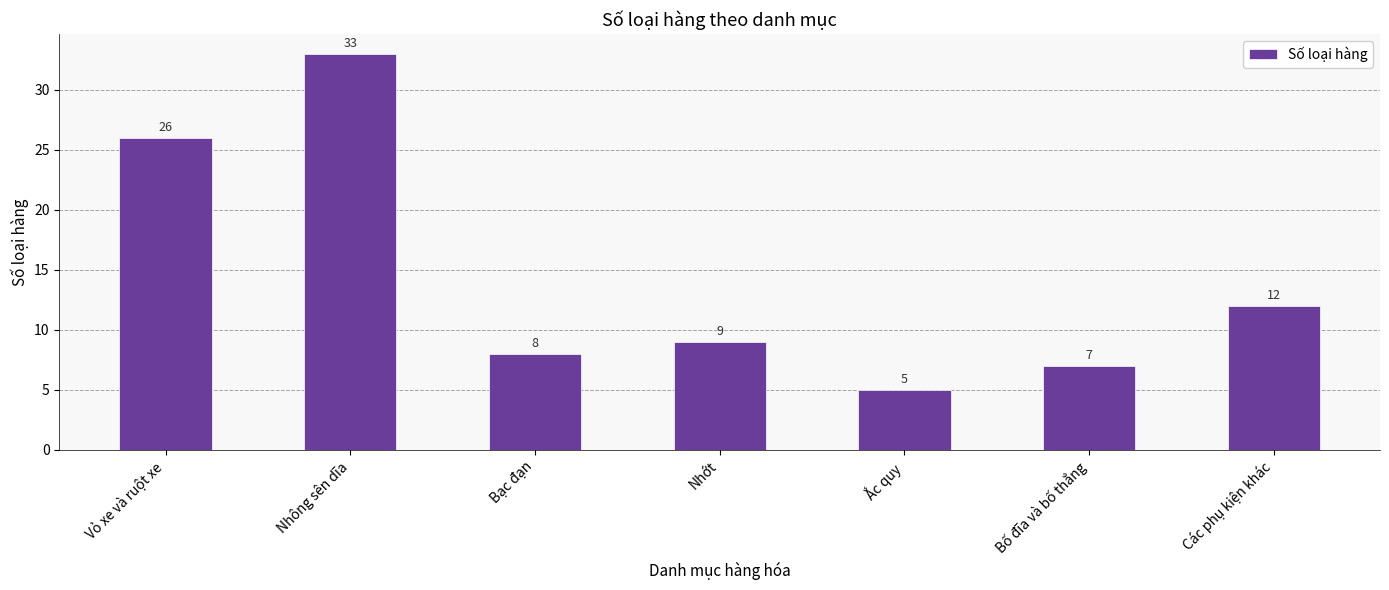

Rank the categories by value from lowest to highest.

Ắc quy, Bố đĩa và bố thắng, Bạc đạn, Nhớt, Các phụ kiện khác, Vỏ xe và ruột xe, Nhông sên dĩa